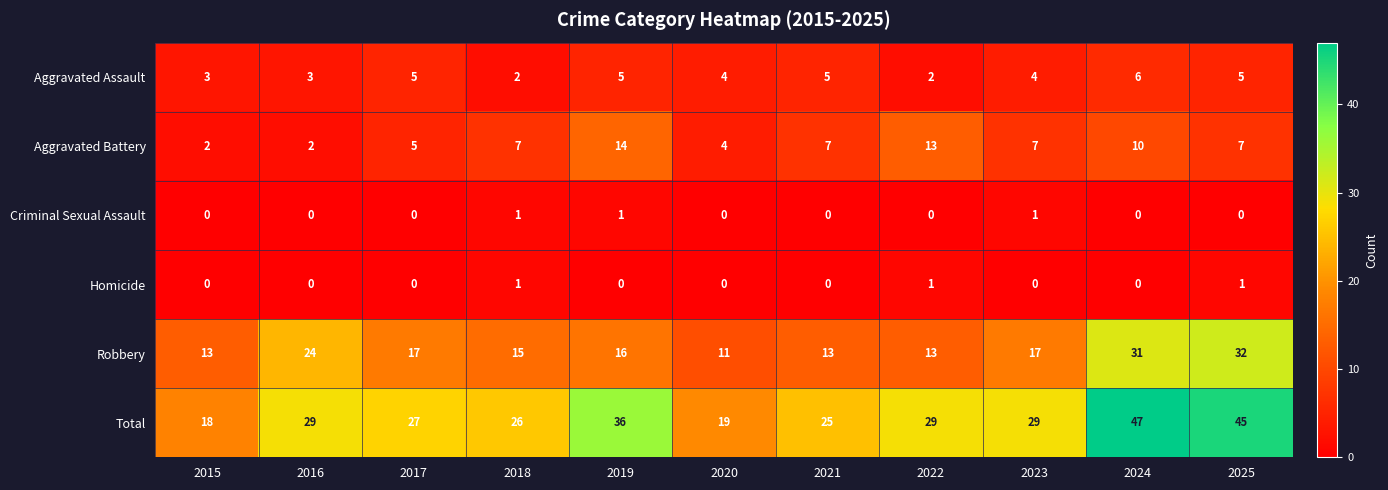

How many data points in Homicide are above 0?

3